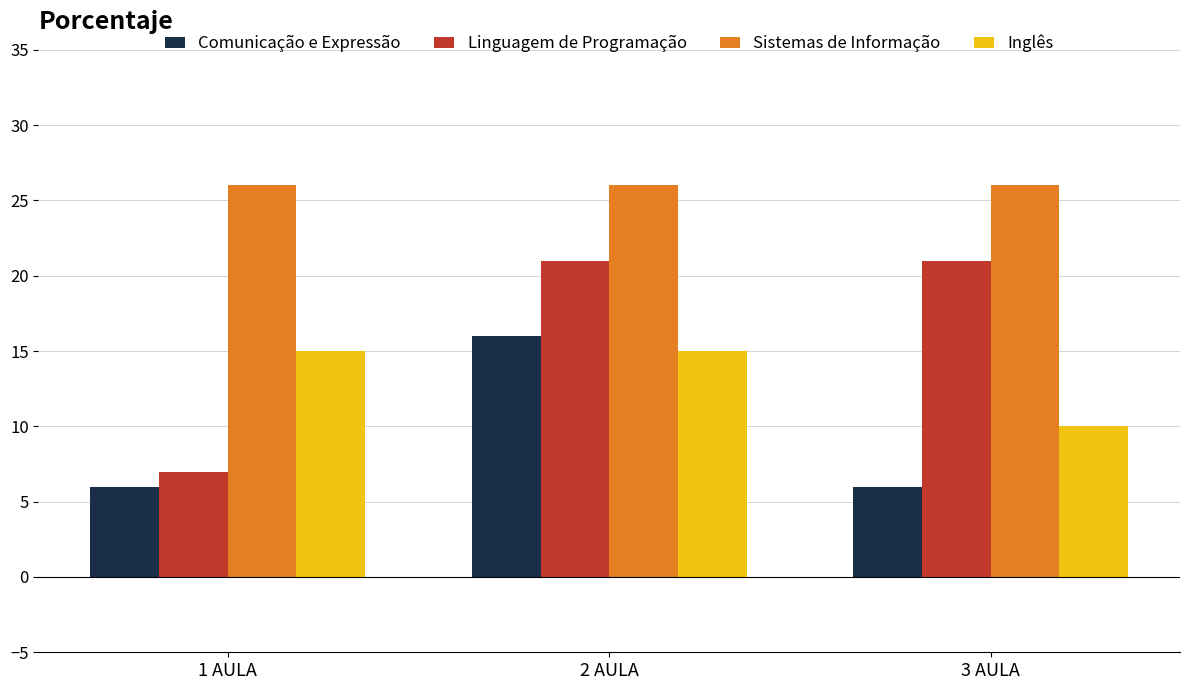

Reading right to left, transcribe all the data shown in this chart.

Comunicação e Expressão: 6	16	6
Linguagem de Programação: 21	21	7
Sistemas de Informação: 26	26	26
Inglês: 10	15	15